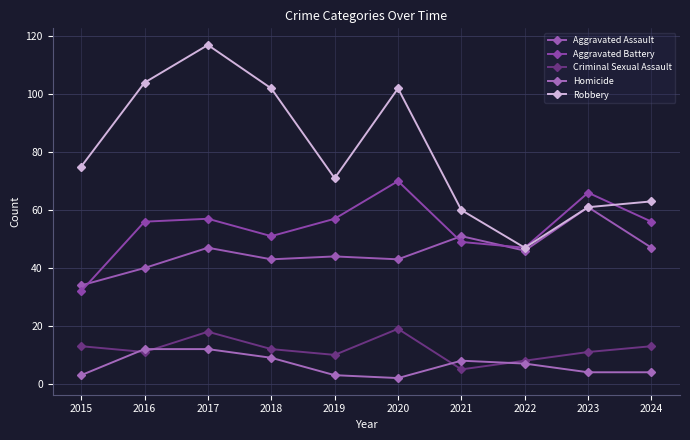

What is the maximum value for Homicide?

12